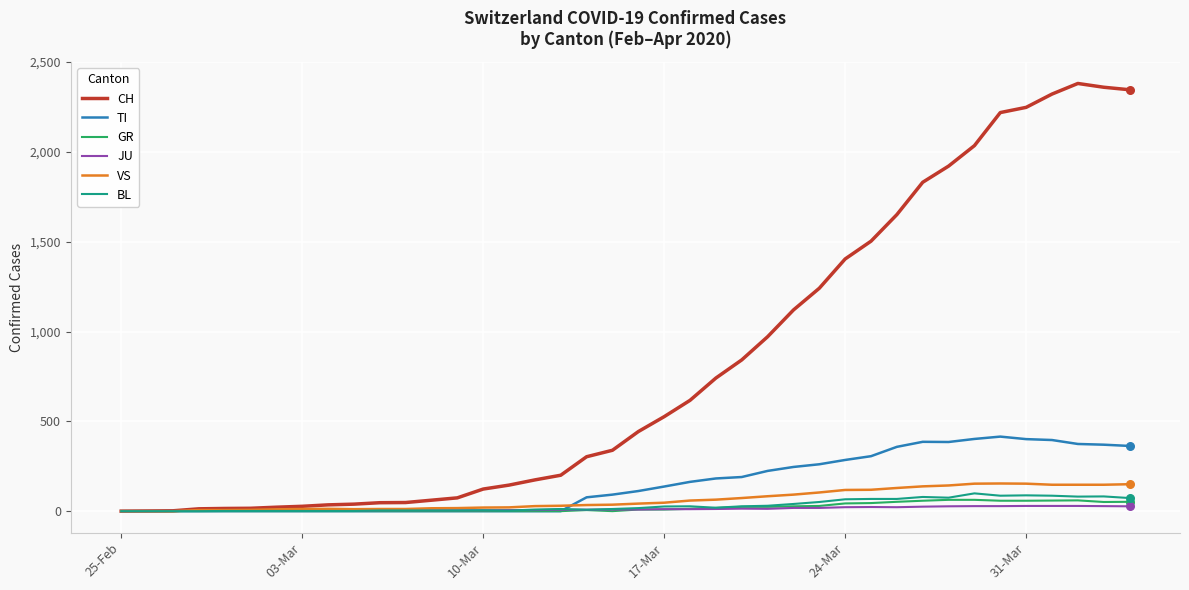

At how many categories does at least one series exceed 1340?

12